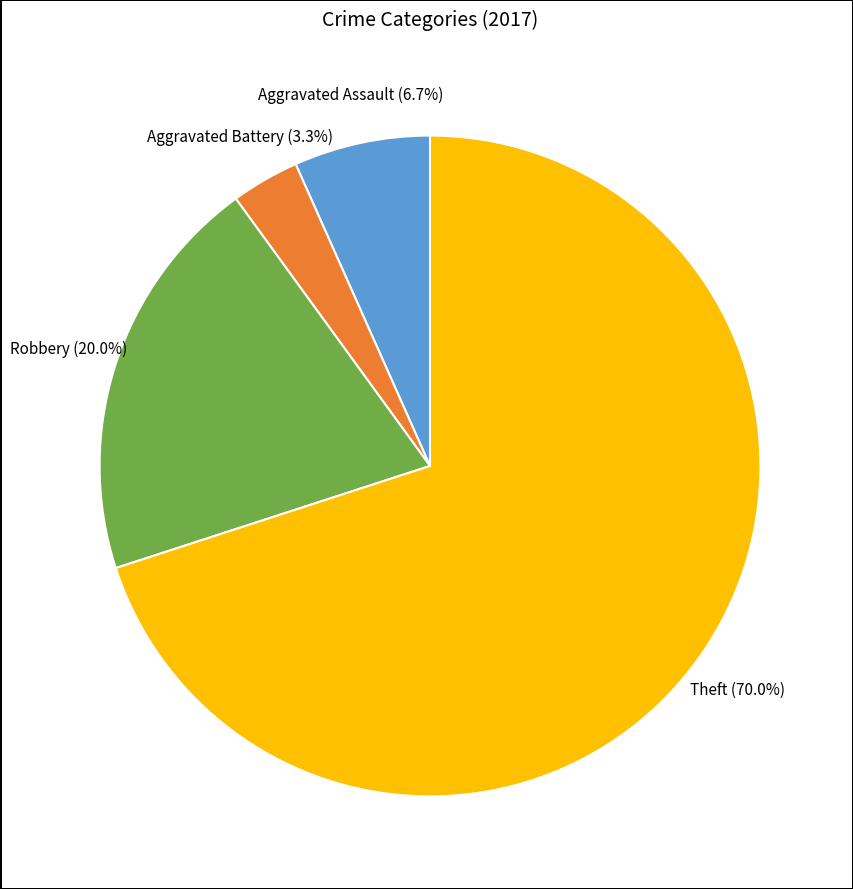

Does any single category account for the majority?

Yes